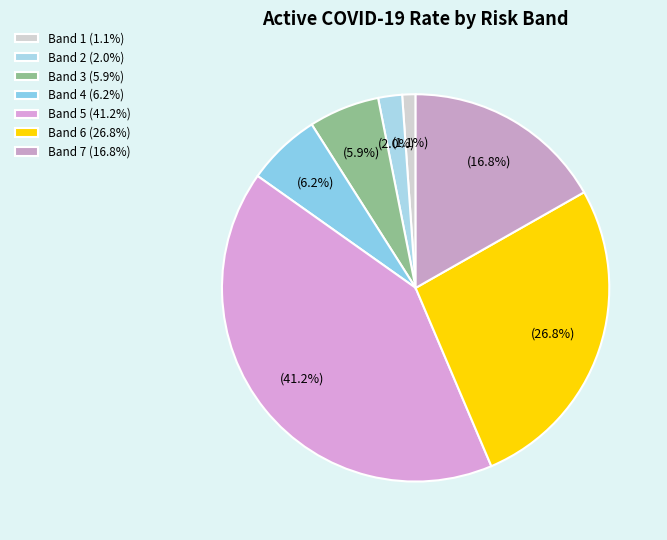

How many slices are in this pie chart?

7